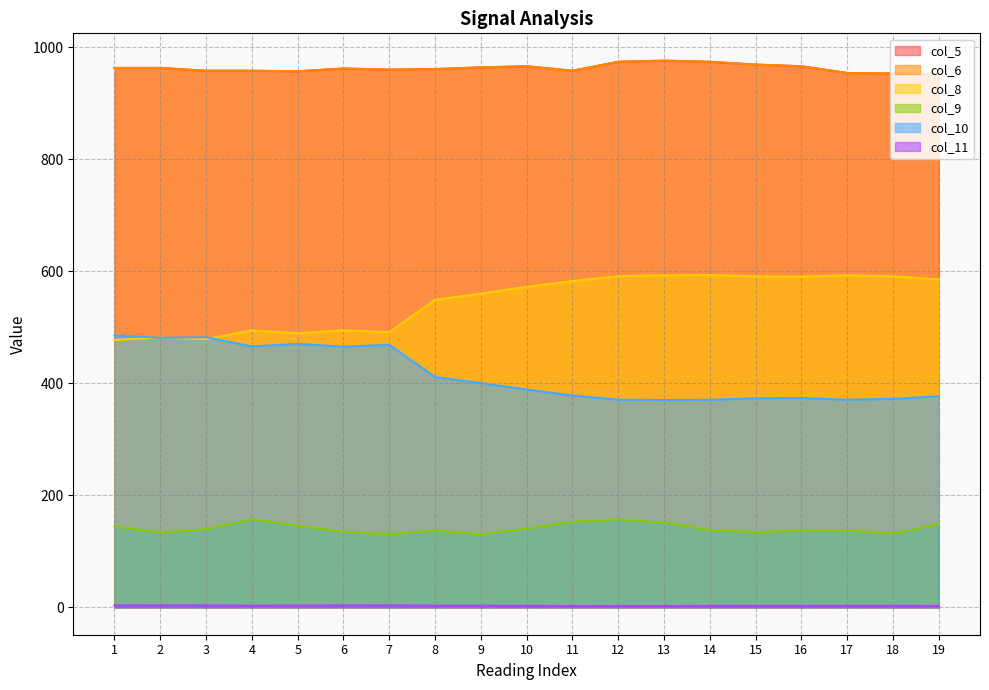

Reading left to right, what are all the values shown in this chart?

col_5: 963.0	963.0	958.0	958.0	957.0	962.0	960.0	961.0	964.0	966.0	958.0	974.0	976.0	974.0	969.0	966.0	954.0	953.0	952.0
col_6: 963.0	963.0	958.0	958.0	957.0	962.0	960.0	961.0	964.0	966.0	958.0	974.0	976.0	974.0	969.0	966.0	954.0	953.0	952.0
col_8: 477.4	481.7	479.0	494.6	489.3	494.8	491.2	549.1	560.1	572.2	582.6	591.2	592.9	593.3	590.9	590.5	592.9	590.9	585.6
col_9: 144.6	133.5	139.9	157.2	145.9	134.8	130.7	136.9	130.5	140.8	152.8	157.1	151.3	138.4	134.1	137.3	137.1	131.6	148.7
col_10: 485.6	481.3	482.4	465.9	470.5	465.4	468.9	411.2	400.6	389.0	378.3	370.8	370.1	370.5	373.3	373.8	370.8	372.2	377.0
col_11: 3.4	3.6	3.4	3.0	3.2	3.5	3.6	3.0	3.1	2.8	2.5	2.4	2.4	2.7	2.8	2.7	2.7	2.8	2.5